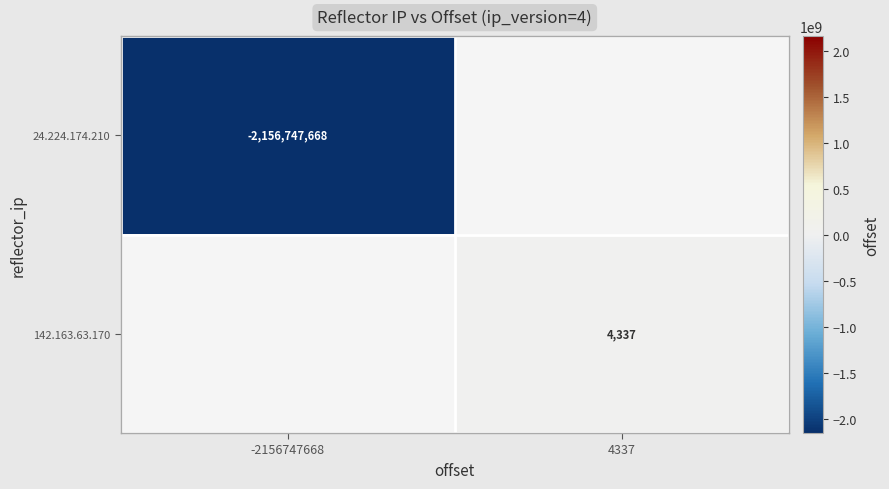

True or false: 24.224.174.210 has a value of -2156747668 at -2156747668.

True